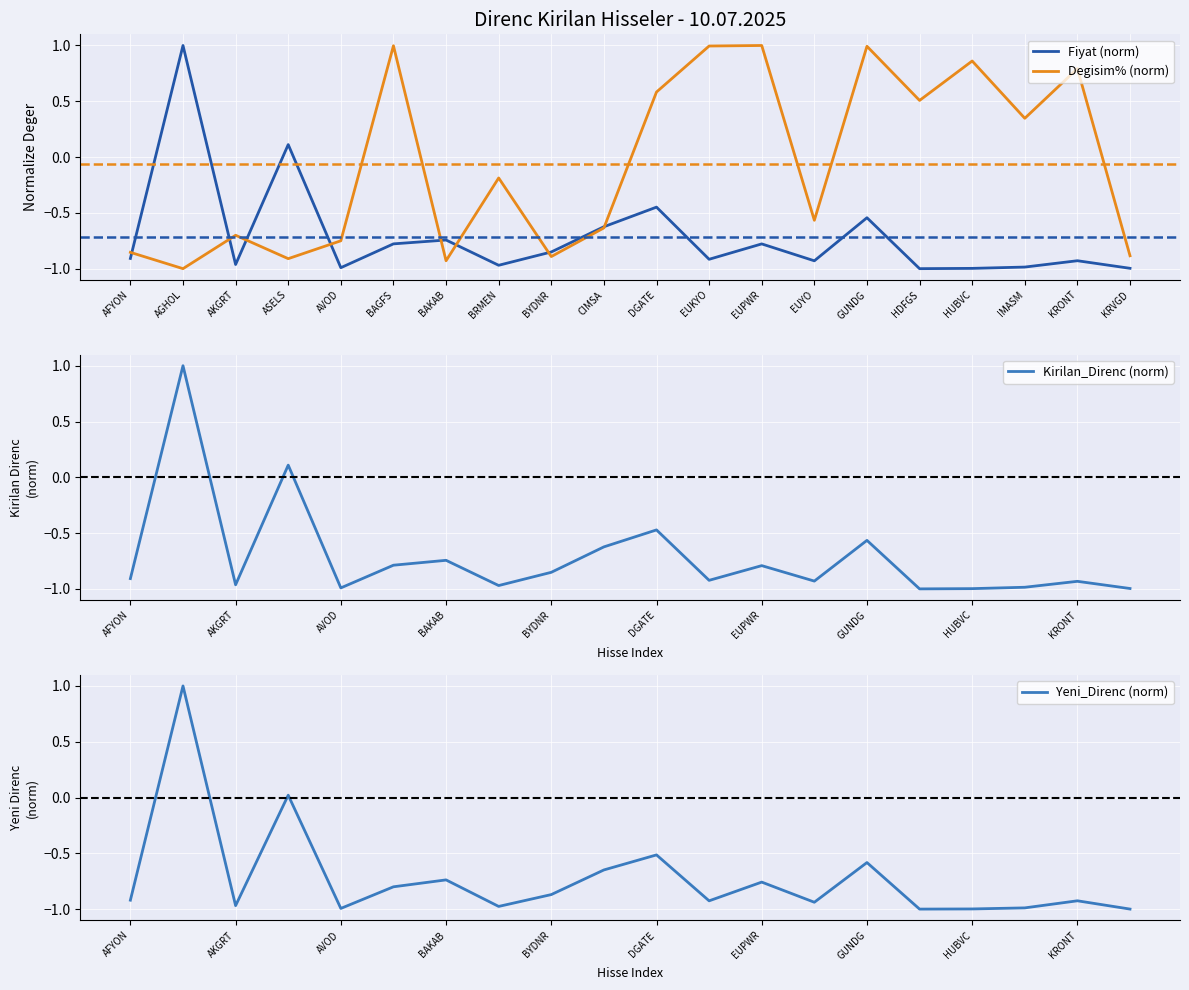

What are all the series names shown in the legend?

Fiyat (norm), Degisim% (norm), Kirilan_Direnc (norm), Yeni_Direnc (norm)